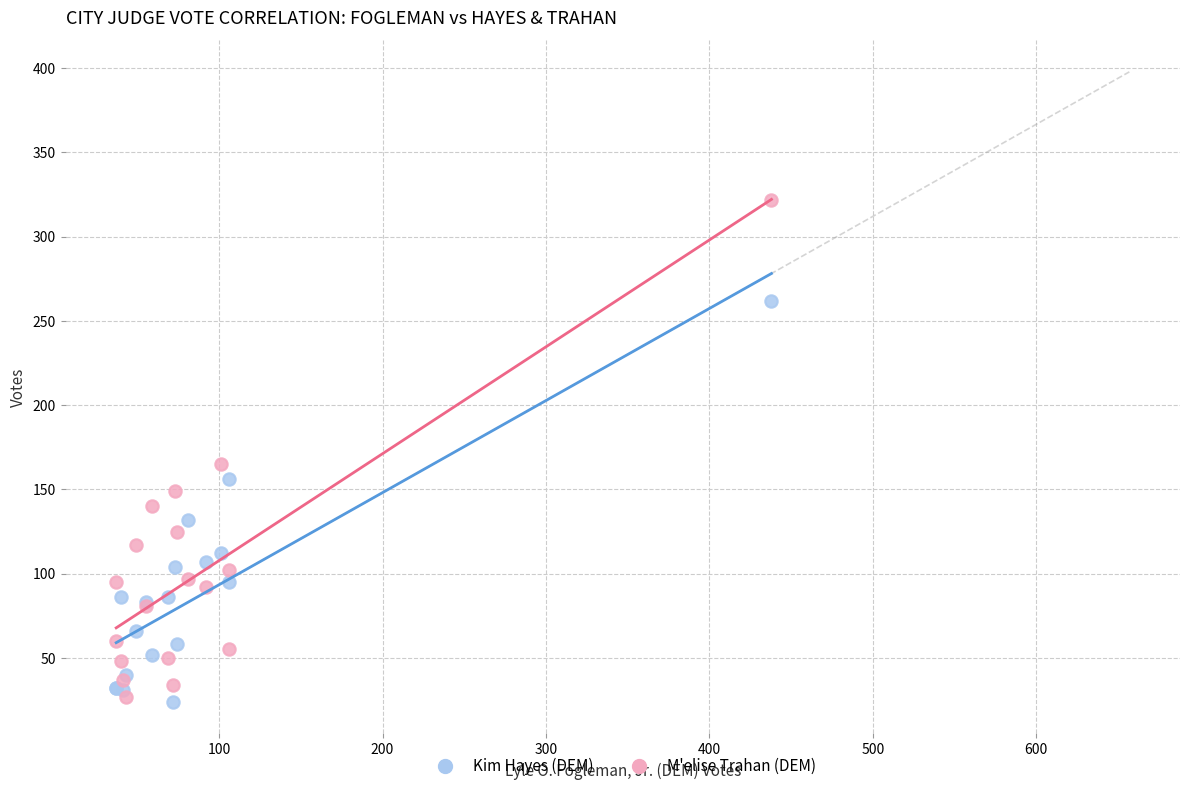

Across all series, what Y value is closest to 173?

165